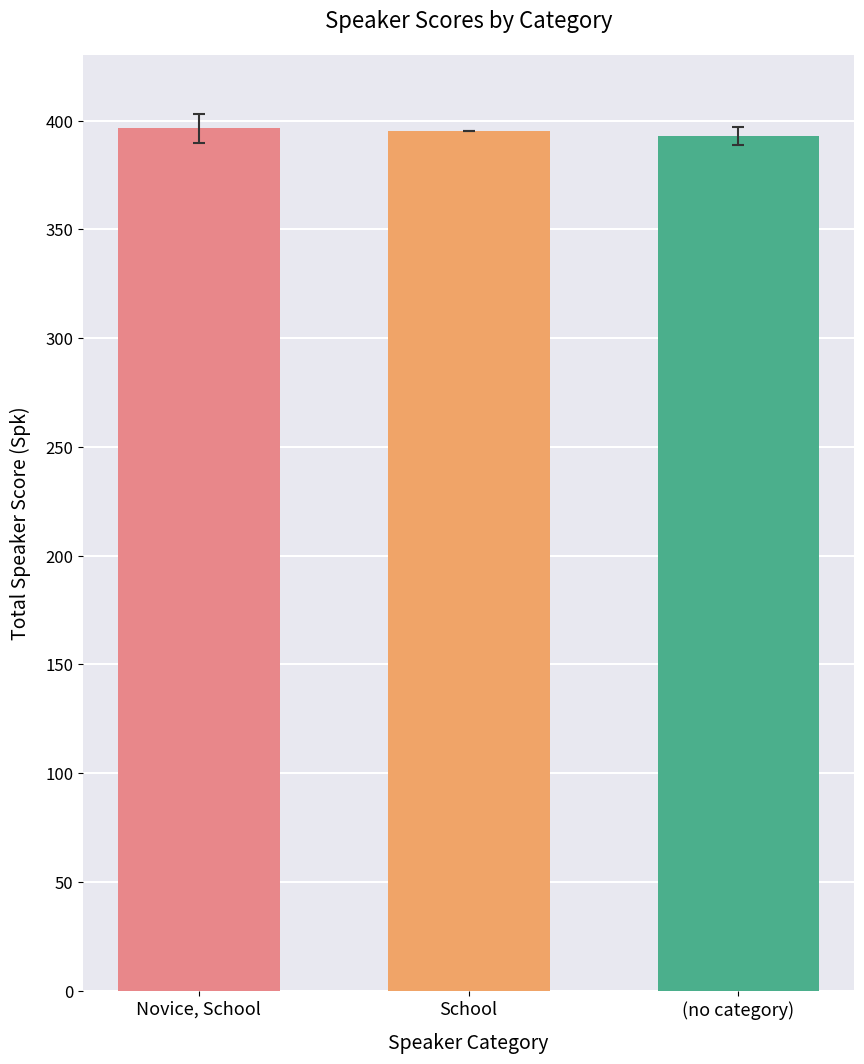

What is the difference between the values at (no category) and School?

1.9